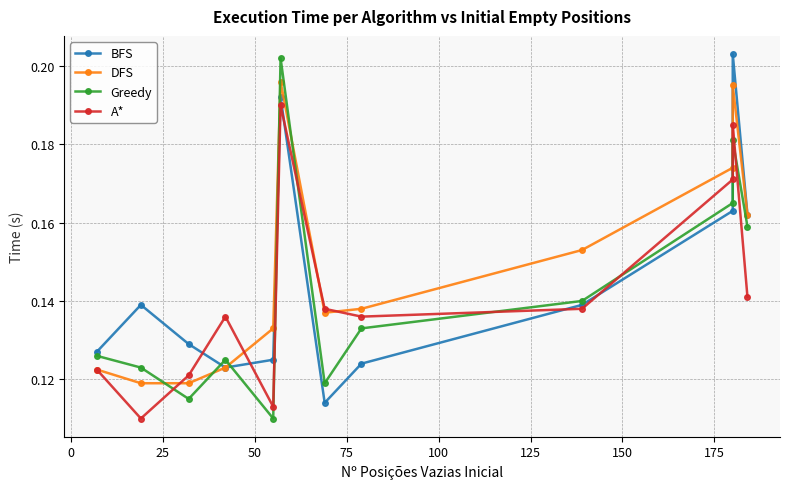

What is the difference between the second highest and minimum values in the A* series?

0.1